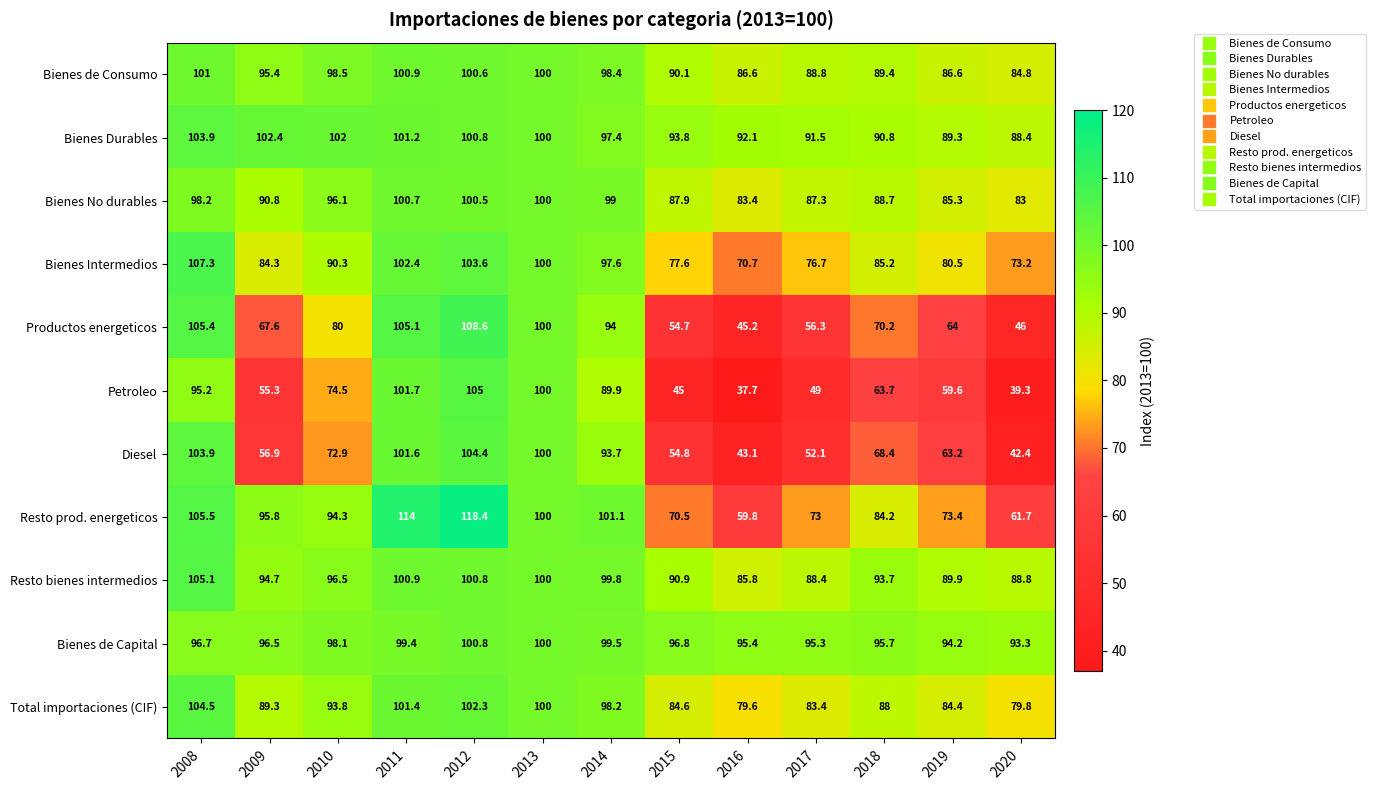

List the series in order of their peak value, lowest first.

Bienes No durables, Bienes de Capital, Bienes de Consumo, Bienes Durables, Diesel, Total importaciones (CIF), Petroleo, Resto bienes intermedios, Bienes Intermedios, Productos energeticos, Resto prod. energeticos